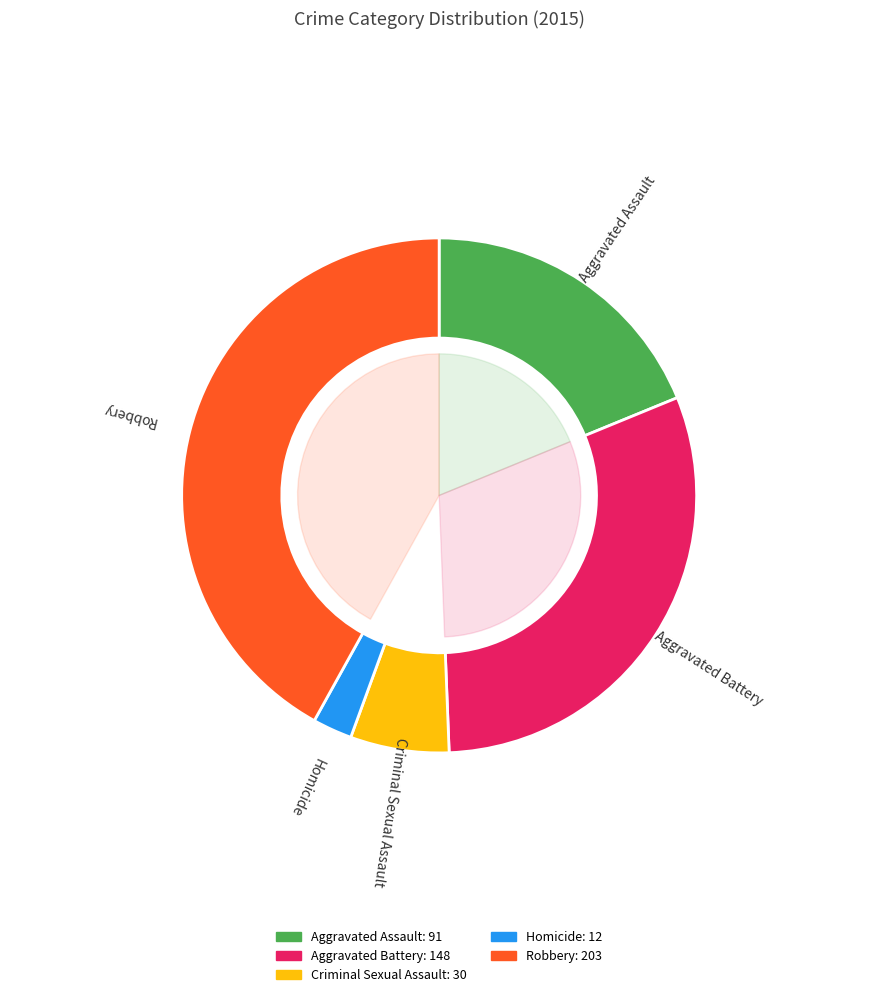

To the nearest percent, what is the combined percentage of Aggravated Assault and Criminal Sexual Assault?

25%